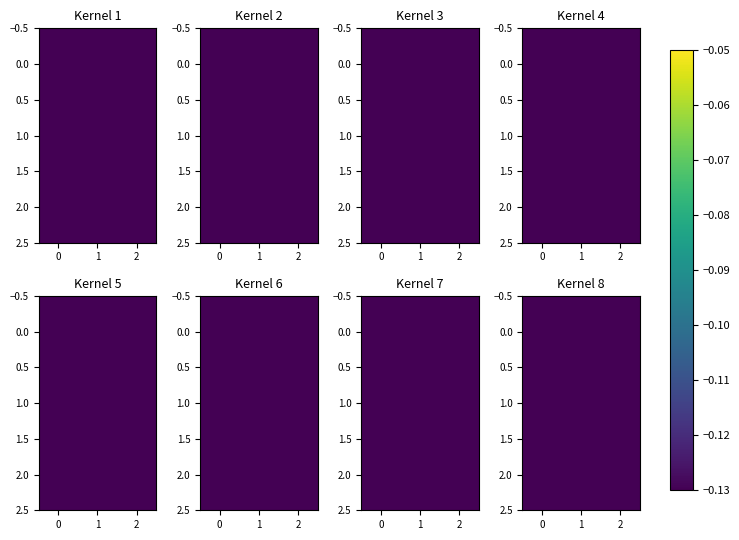

The value of 0.0 at 2 is -0.3. True or false?

False